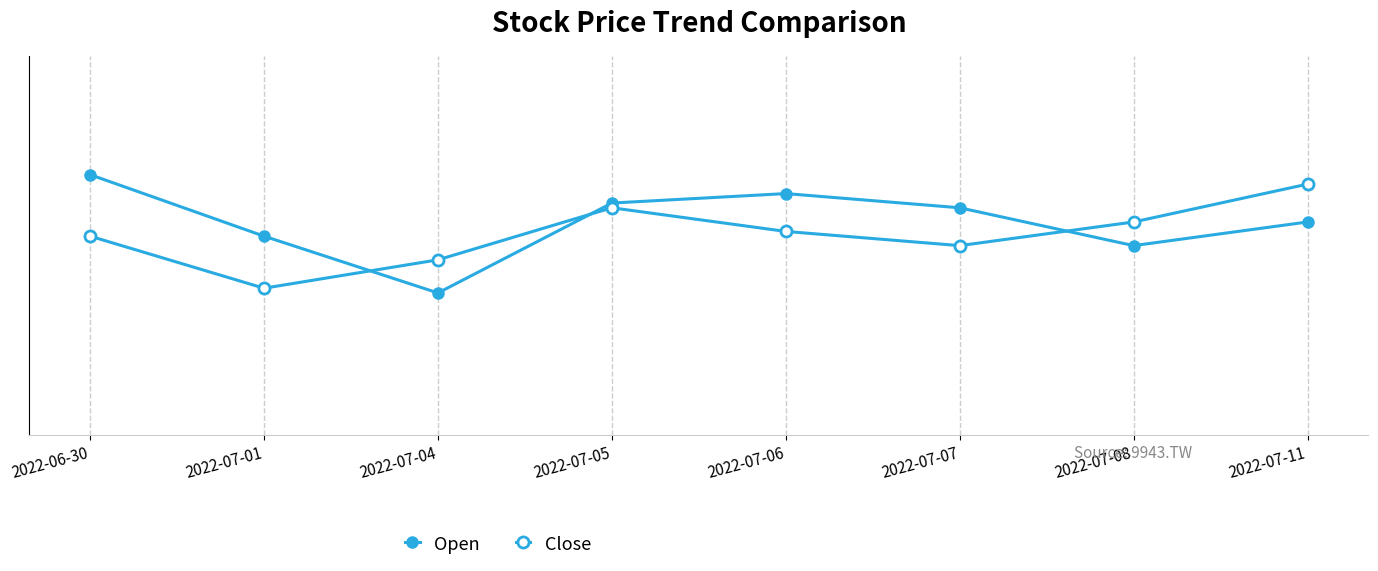

True or false: Open and Close cross at least once.

True